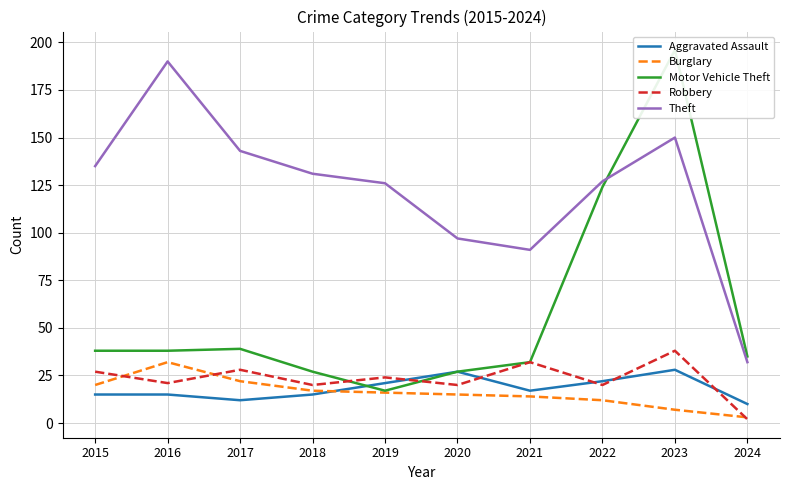

What is the total value across all series at 2017?

244